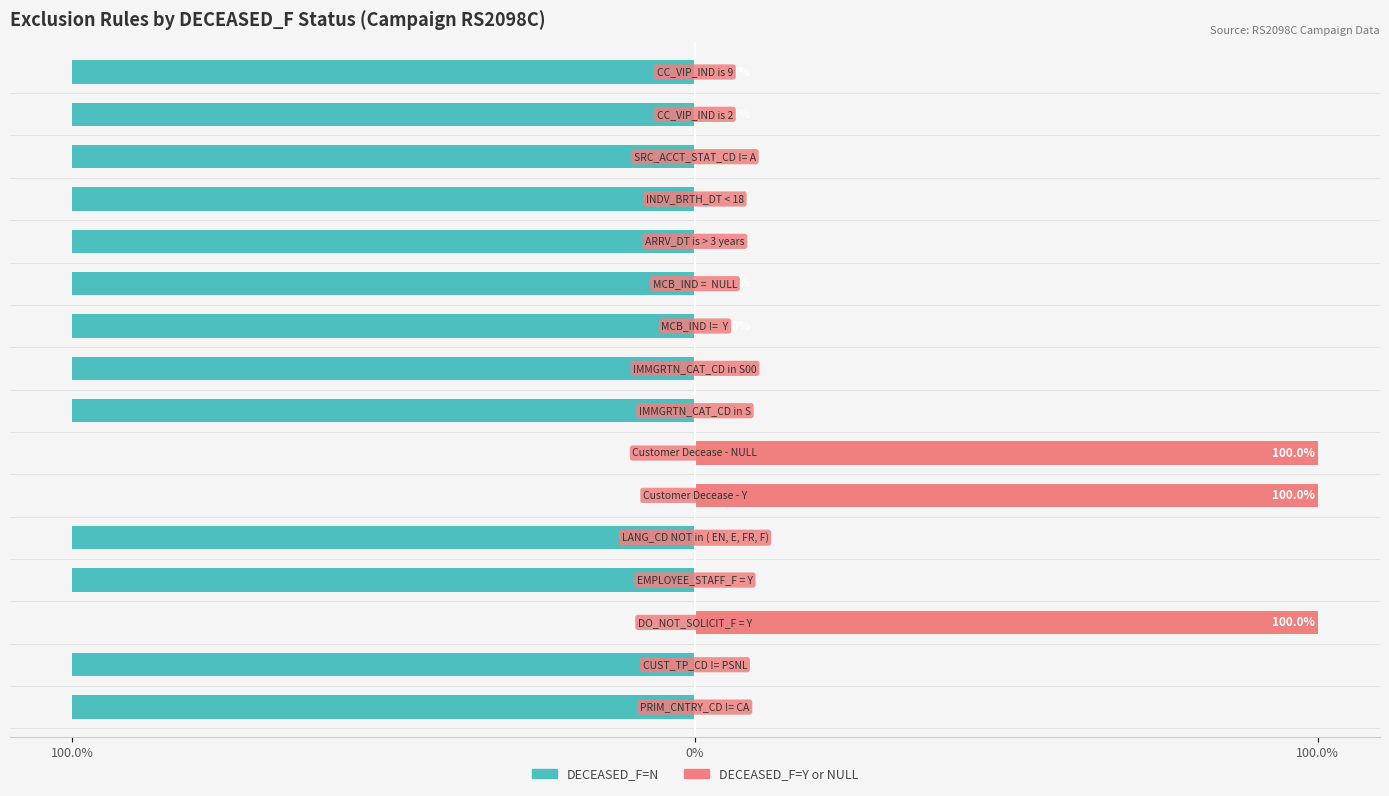

Is the value of DECEASED_F=Y or NULL at 9 greater than the value of DECEASED_F=N at 11?

Yes